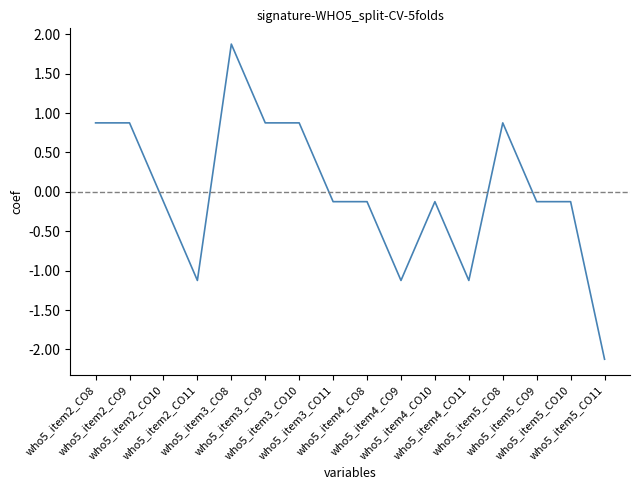

What is the greatest value displayed?

1.9